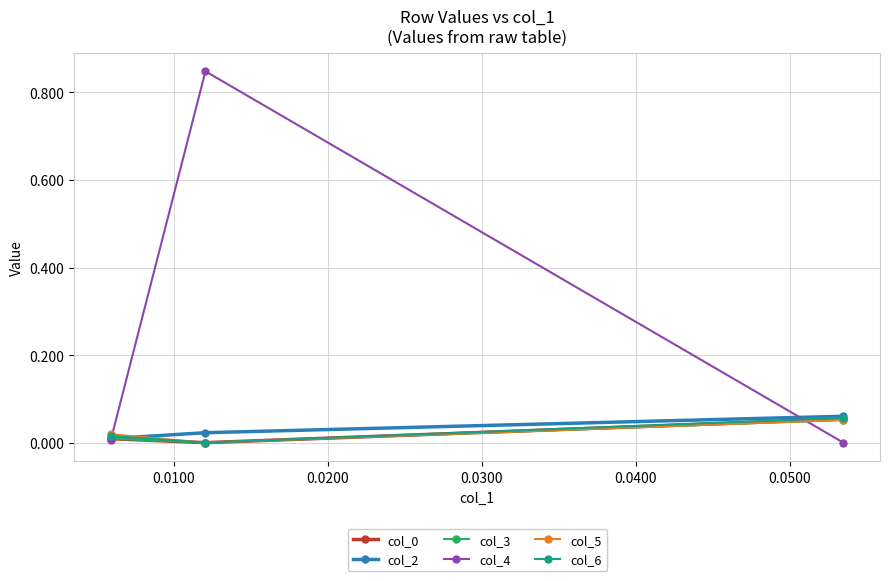

Which series has the largest range (max minus min)?

col_4